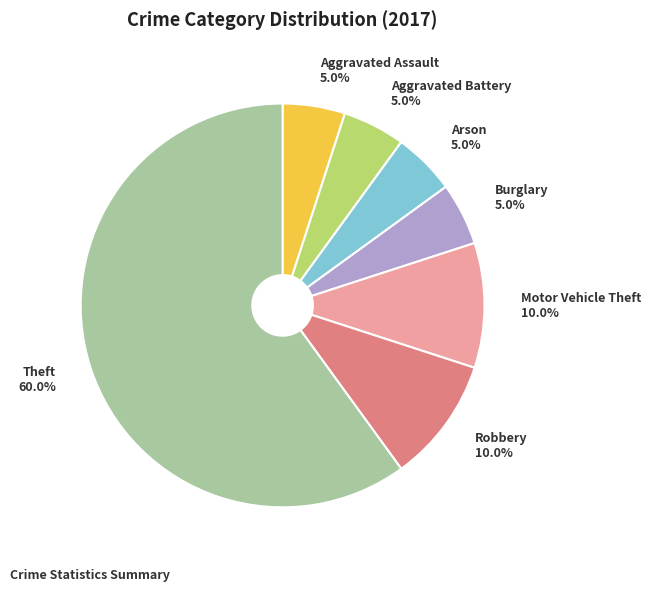

What percentage do Theft and Aggravated Battery together represent?

65.0%